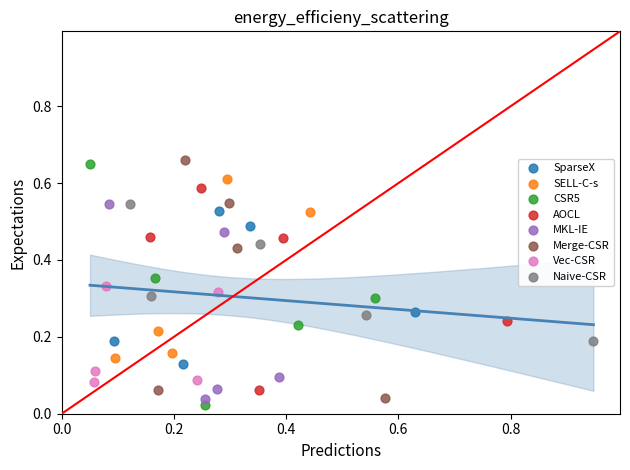

What are all the series names shown in the legend?

SparseX, SELL-C-s, CSR5, AOCL, MKL-IE, Merge-CSR, Vec-CSR, Naive-CSR